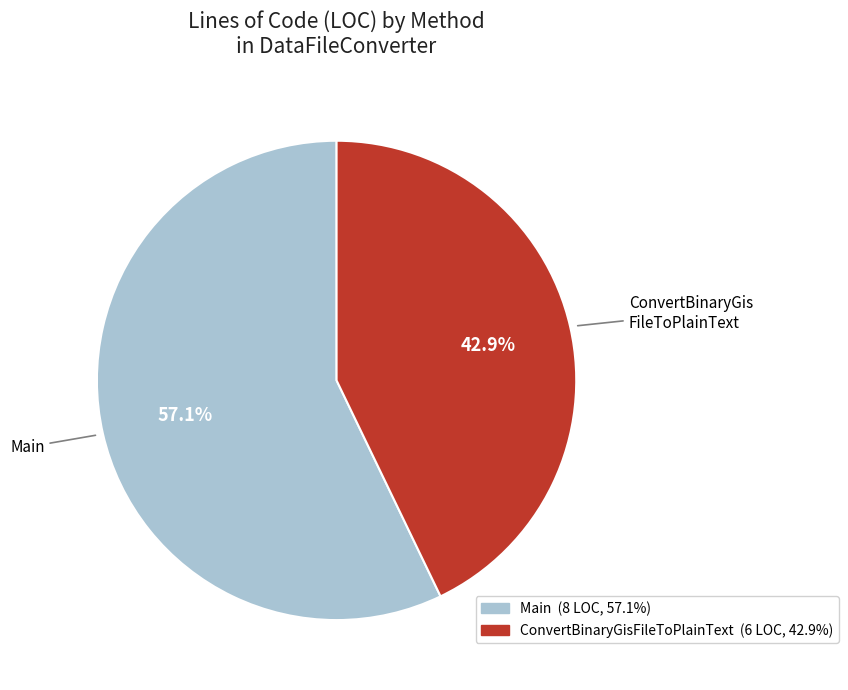

To the nearest percent, what percentage of the pie is ConvertBinaryGisFileToPlainText?

43%